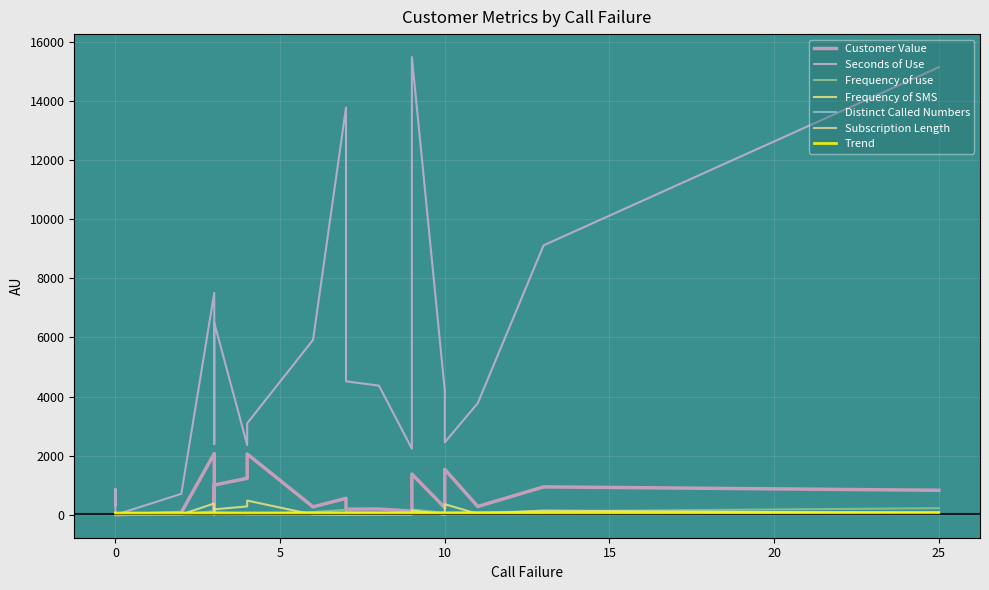

Does the chart display data point markers on the line(s)?

No